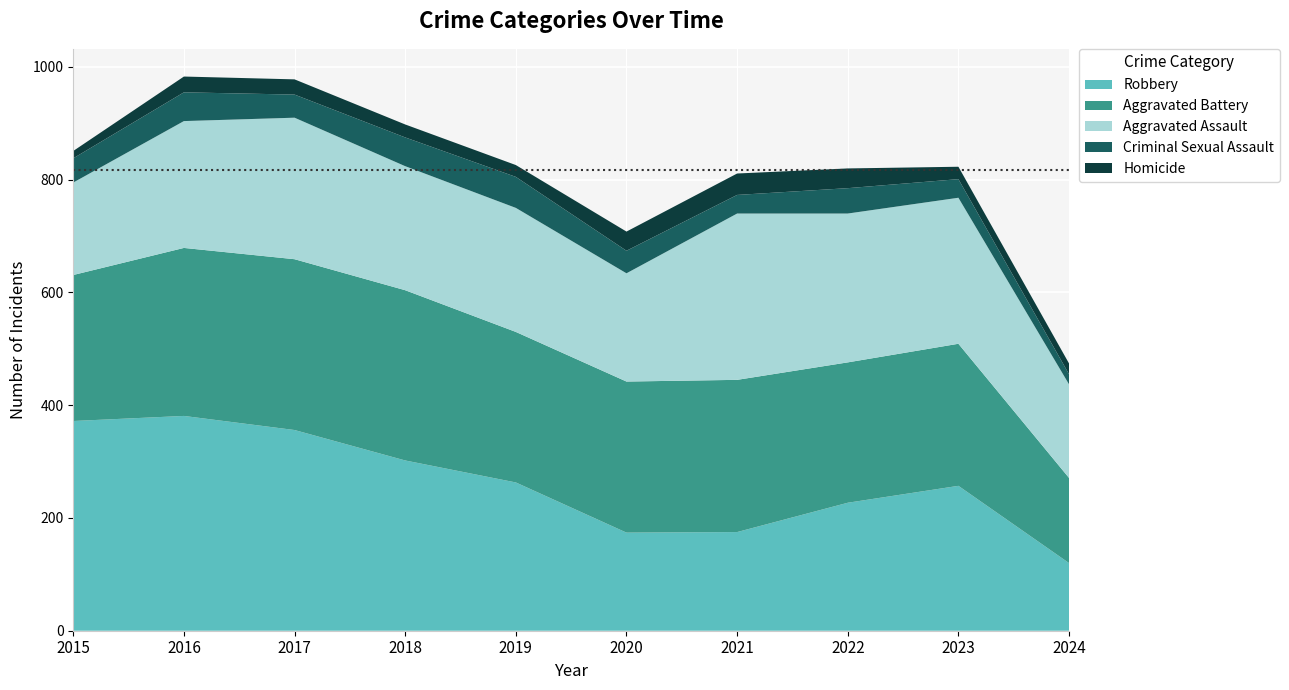

Reading left to right, list all the values displayed in this chart.

Aggravated Assault: 164	225	251	220	220	192	295	264	259	166
Aggravated Battery: 259	298	303	302	267	268	270	249	252	151
Criminal Sexual Assault: 43	51	41	51	55	40	33	45	33	18
Homicide: 13	28	27	23	21	34	38	35	22	19
Robbery: 372	381	356	302	263	174	175	227	257	120